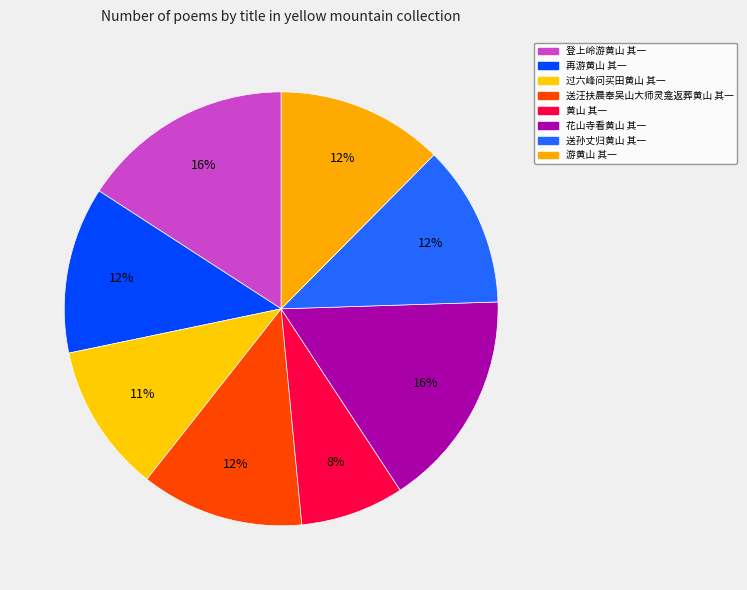

How many segments does this pie chart have?

8